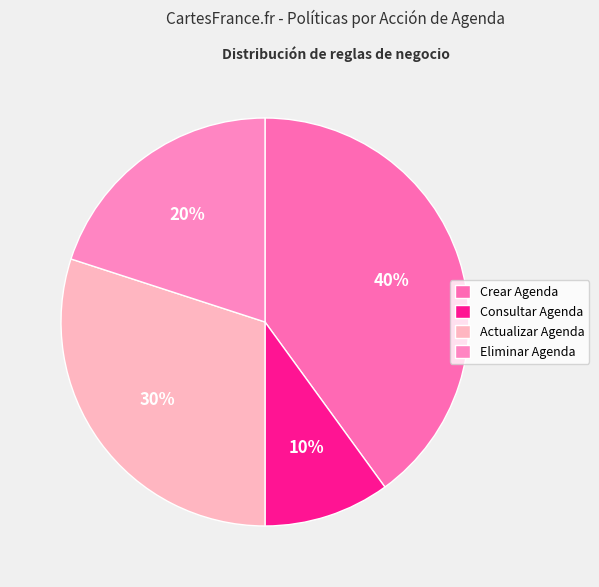

Rank the categories by value from lowest to highest.

Consultar Agenda, Eliminar Agenda, Actualizar Agenda, Crear Agenda